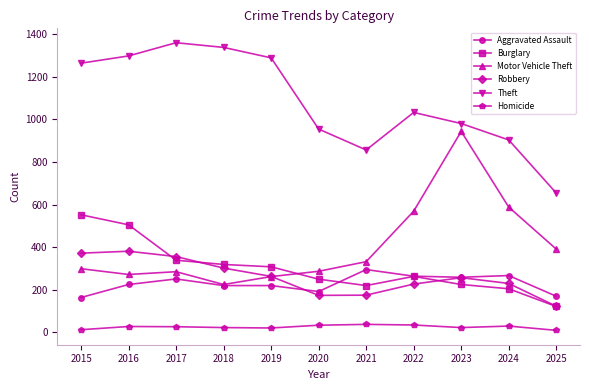

Count the number of data series in this chart.

6